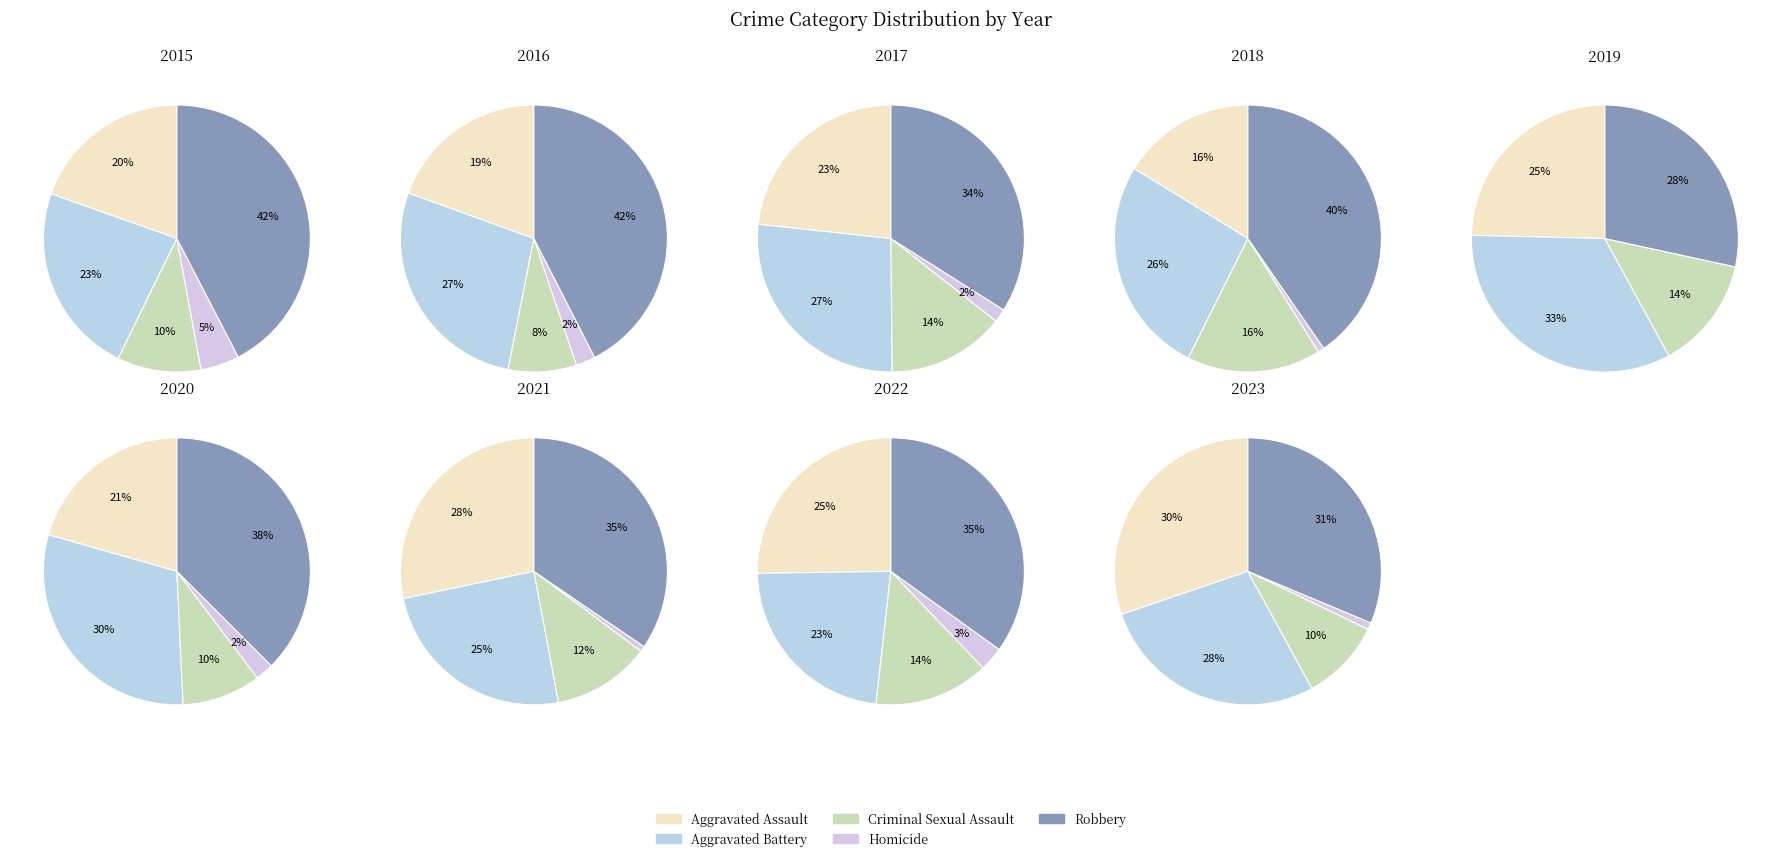

Which series changed the most between 0 and 8?

Aggravated Assault